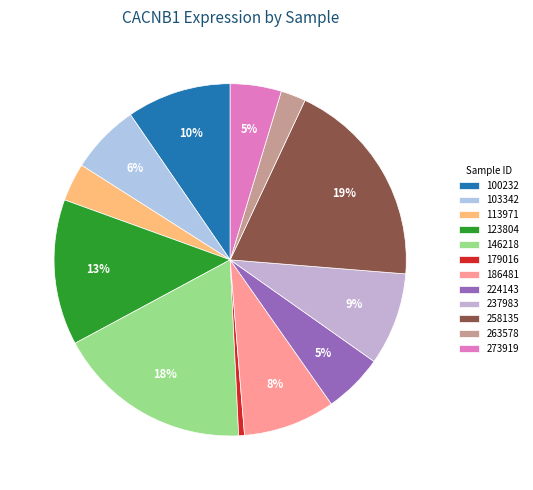

What percentage do 123804 and 263578 together represent?

15.7%